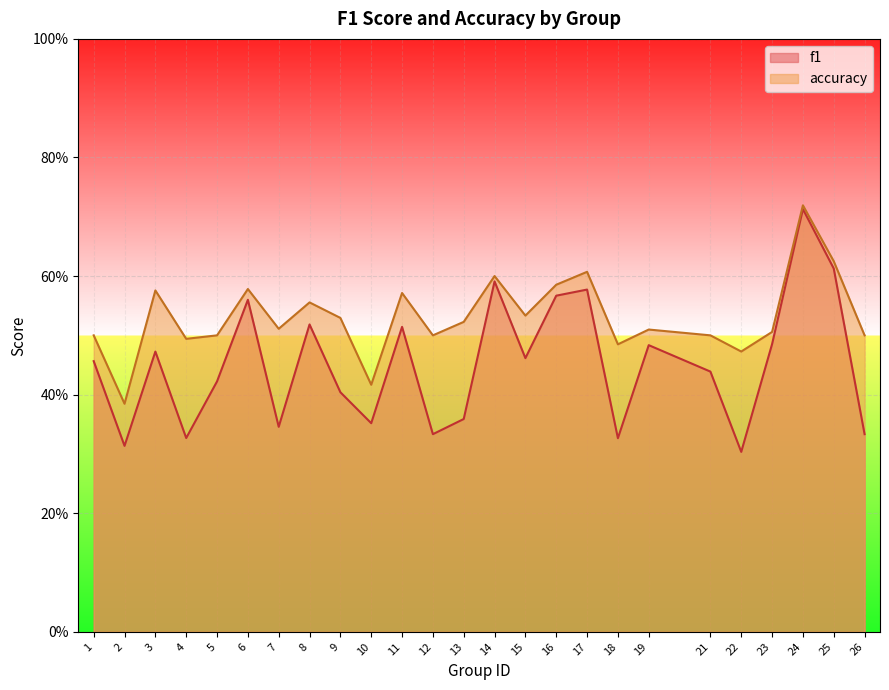

What is the total value across all series at 3?

1.0